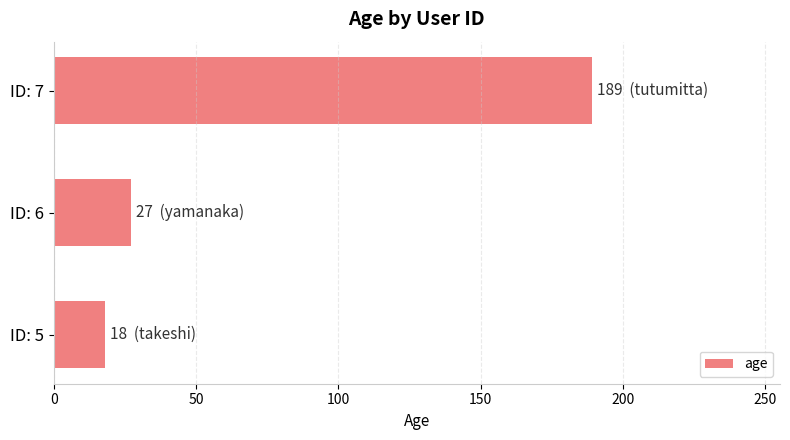

What is the difference between the maximum and minimum values?

171